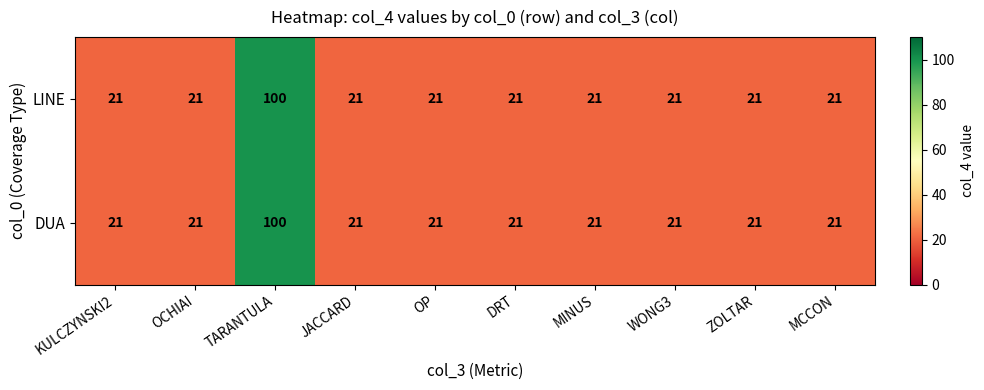

What is the maximum value shown in the chart?

100